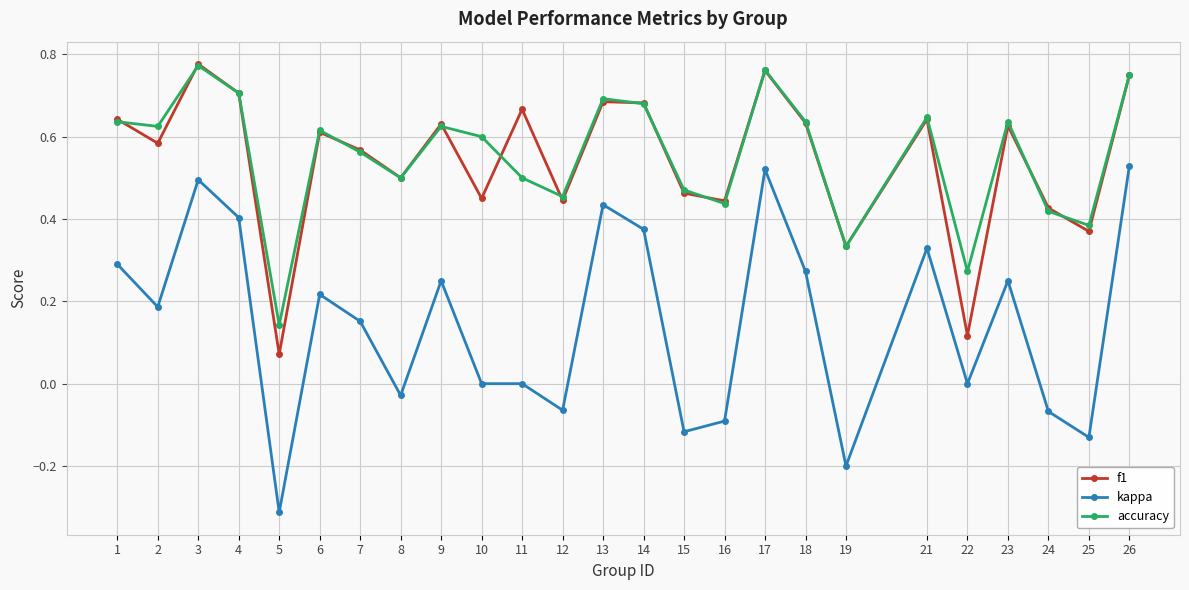

True or false: accuracy and kappa intersect in this chart.

False